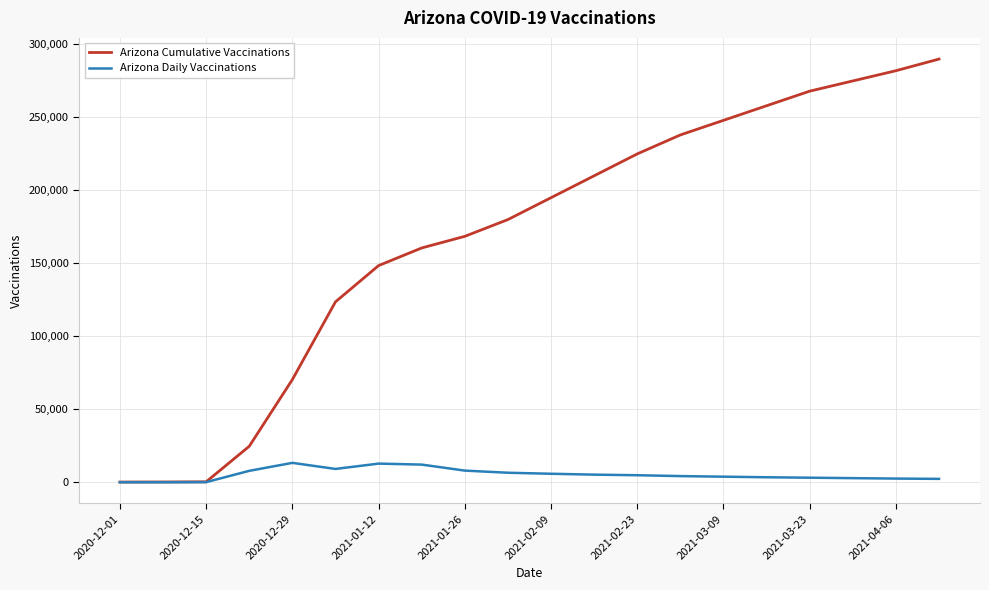

List the series in order of their peak value, highest first.

Arizona Cumulative Vaccinations, Arizona Daily Vaccinations